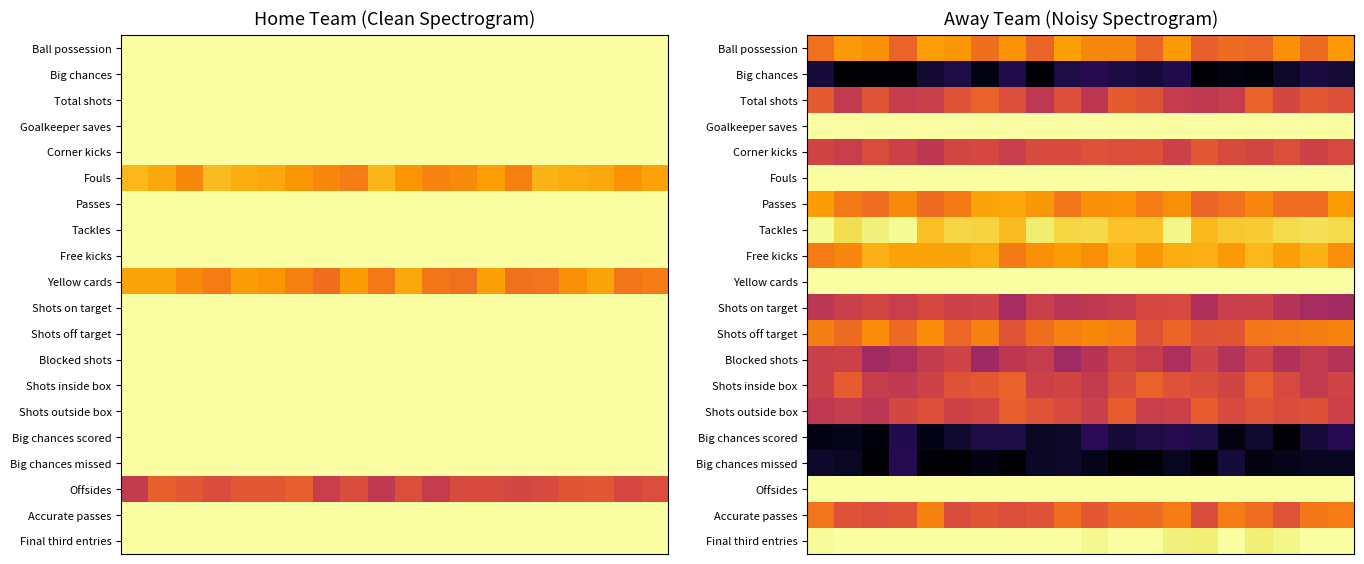

Which has a higher value, 6 or 16?

6